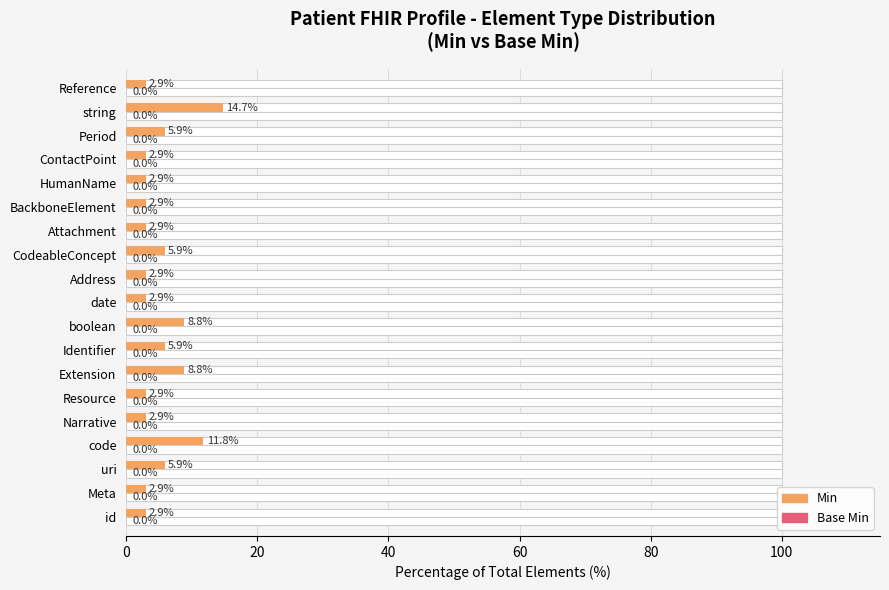

Which has a higher value, uri or Extension?

Extension